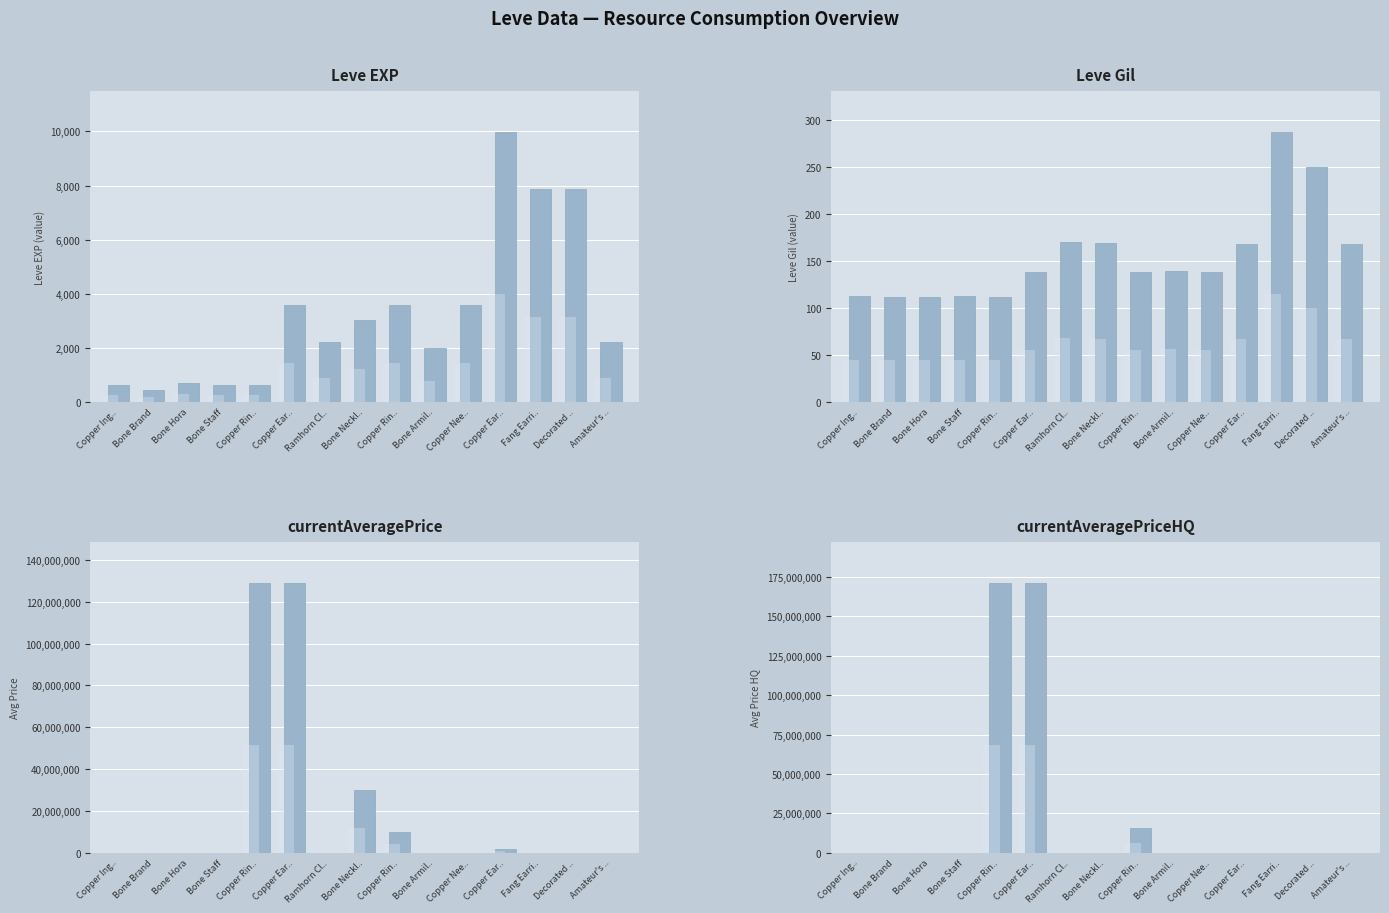

Rank the categories by Leve EXP value from highest to lowest.

Copper Ear.., Fang Earri.., Decorated .., Copper Ear.., Copper Rin.., Copper Nee.., Bone Neckl.., Ramhorn Cl.., Amateur's .., Bone Armil.., Bone Hora, Copper Ing.., Bone Staff, Copper Rin.., Bone Brand